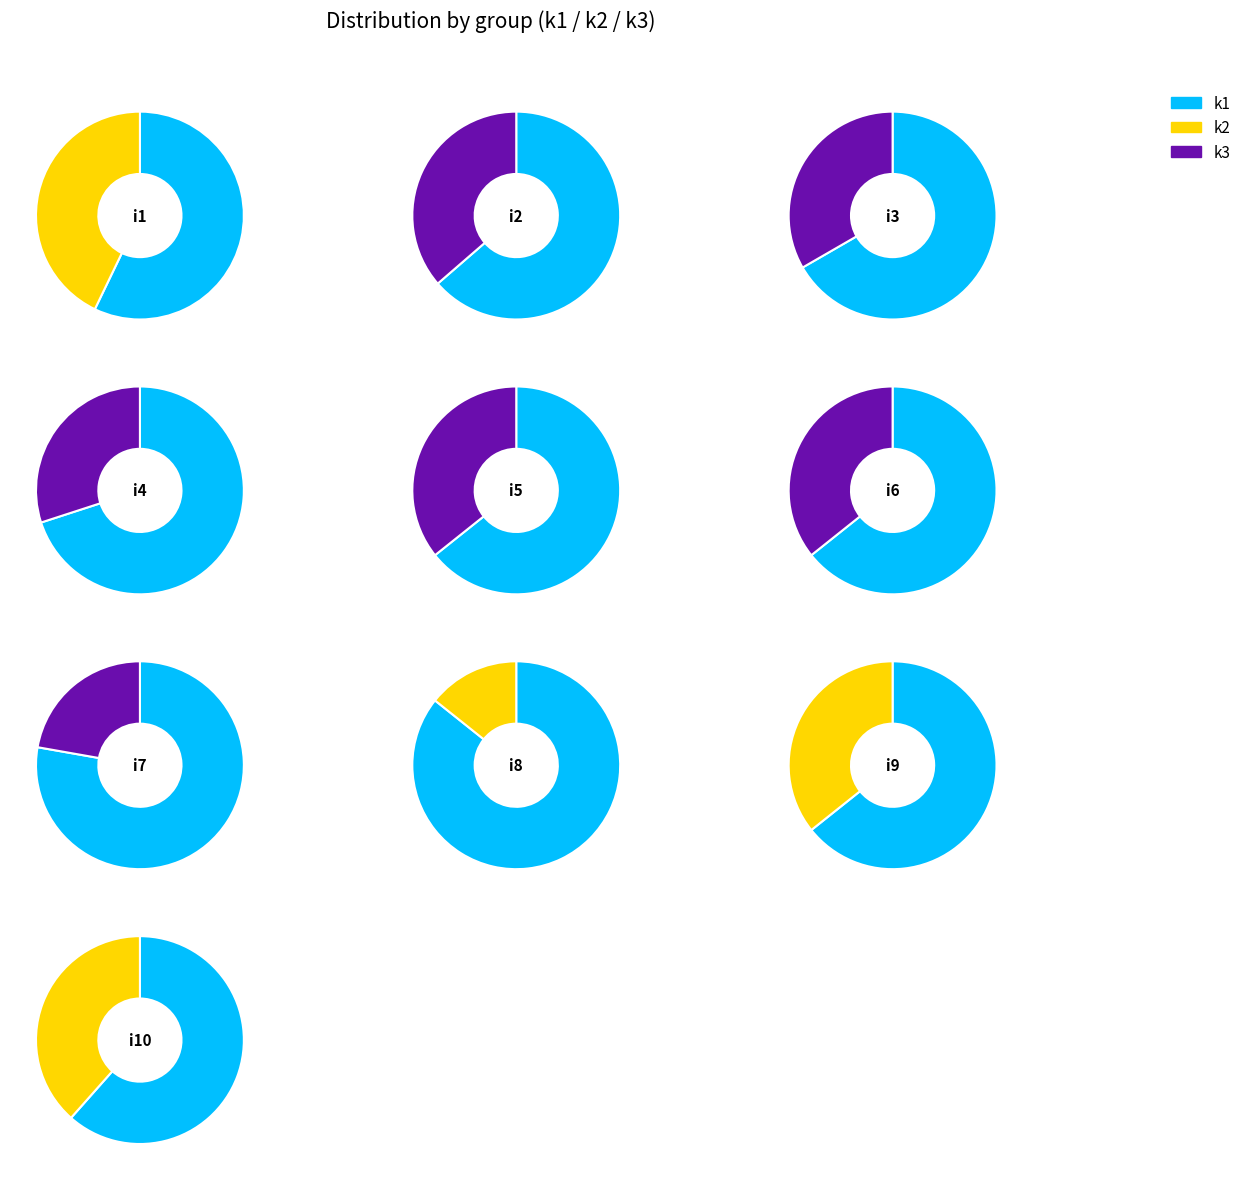

How many segments does this pie chart have?

10